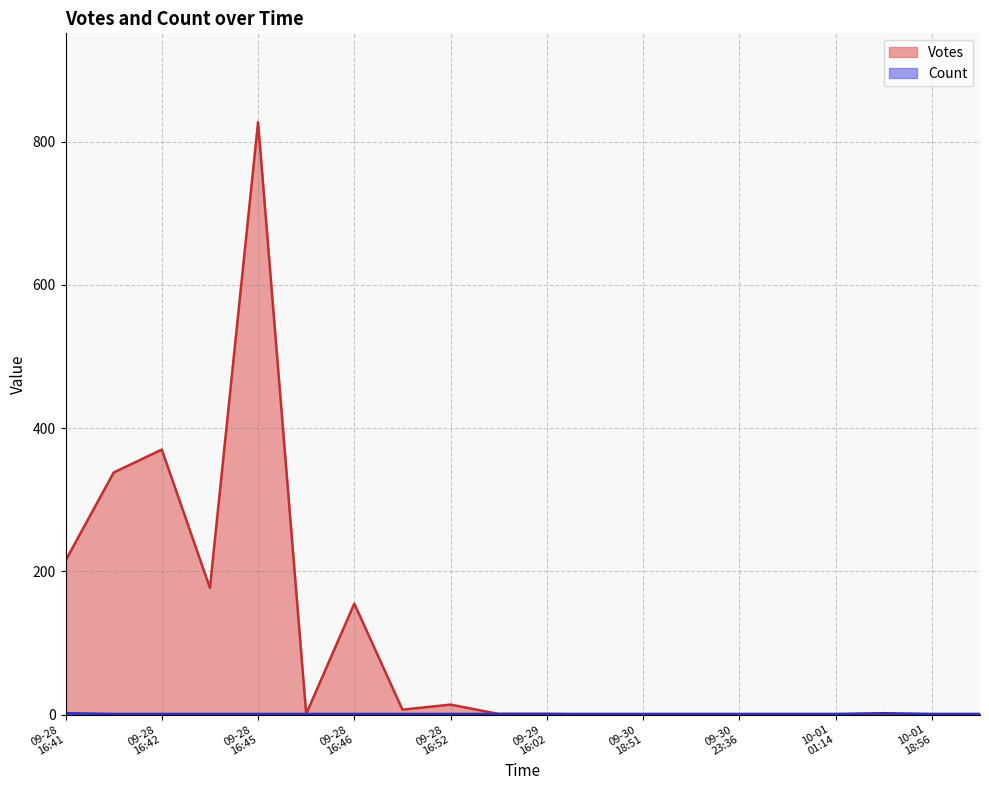

What is the maximum value shown in the chart?

827